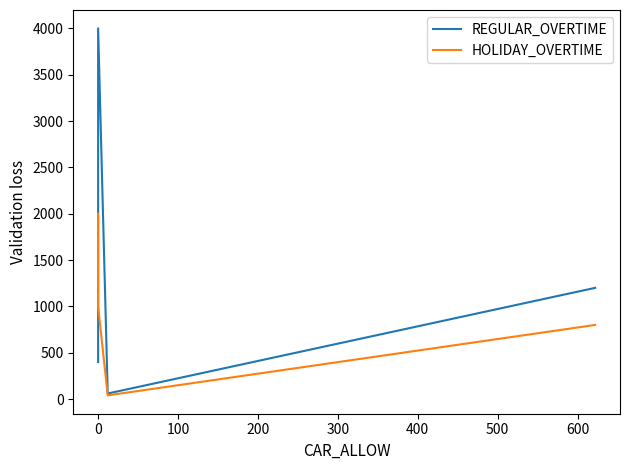

True or false: REGULAR_OVERTIME has more than 1 points higher than both neighbors.

False